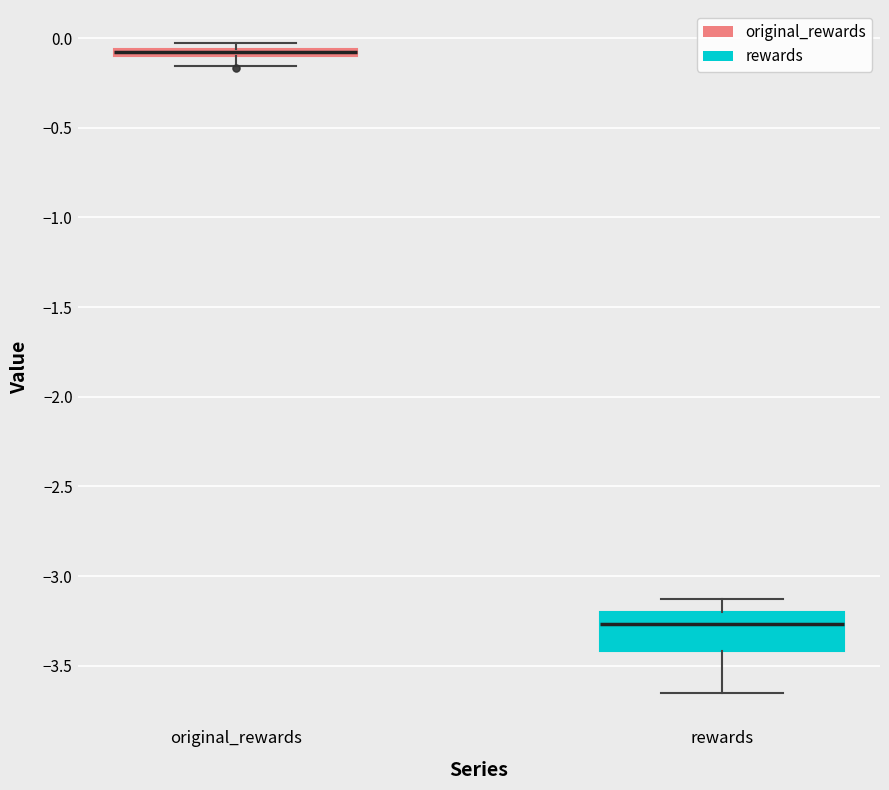

Where is the upper edge of the box for rewards on the y-axis? The values are not printed on the chart, so give them approximately, as read against the axis.

-3.20